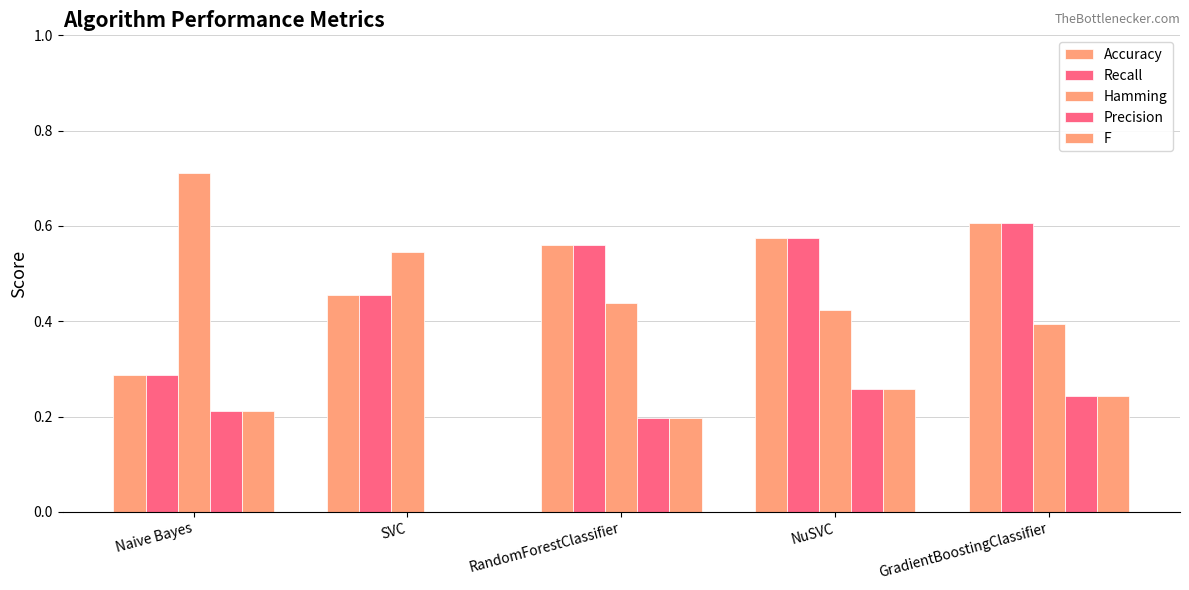

Which series changed the most between SVC and RandomForestClassifier?

Precision